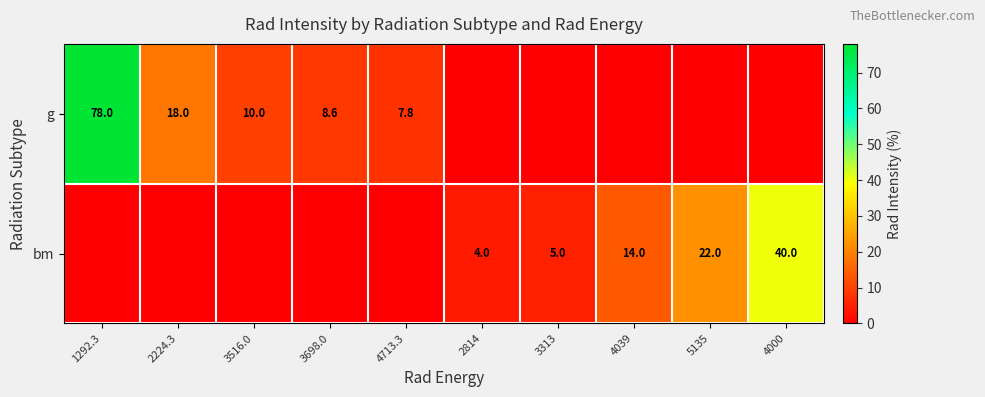

True or false: bm has a value of 22.0 at 5135.

True